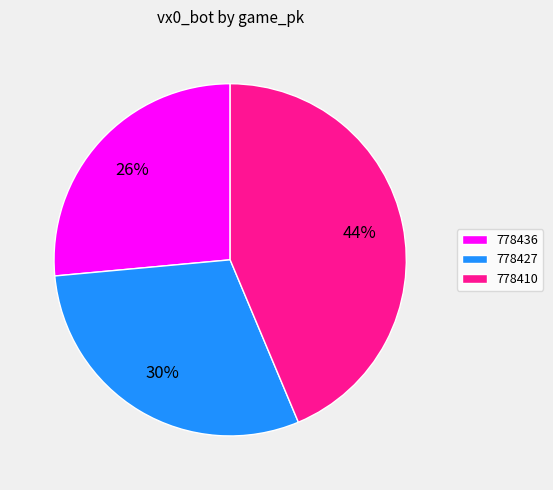

Is there a majority slice in this chart?

No